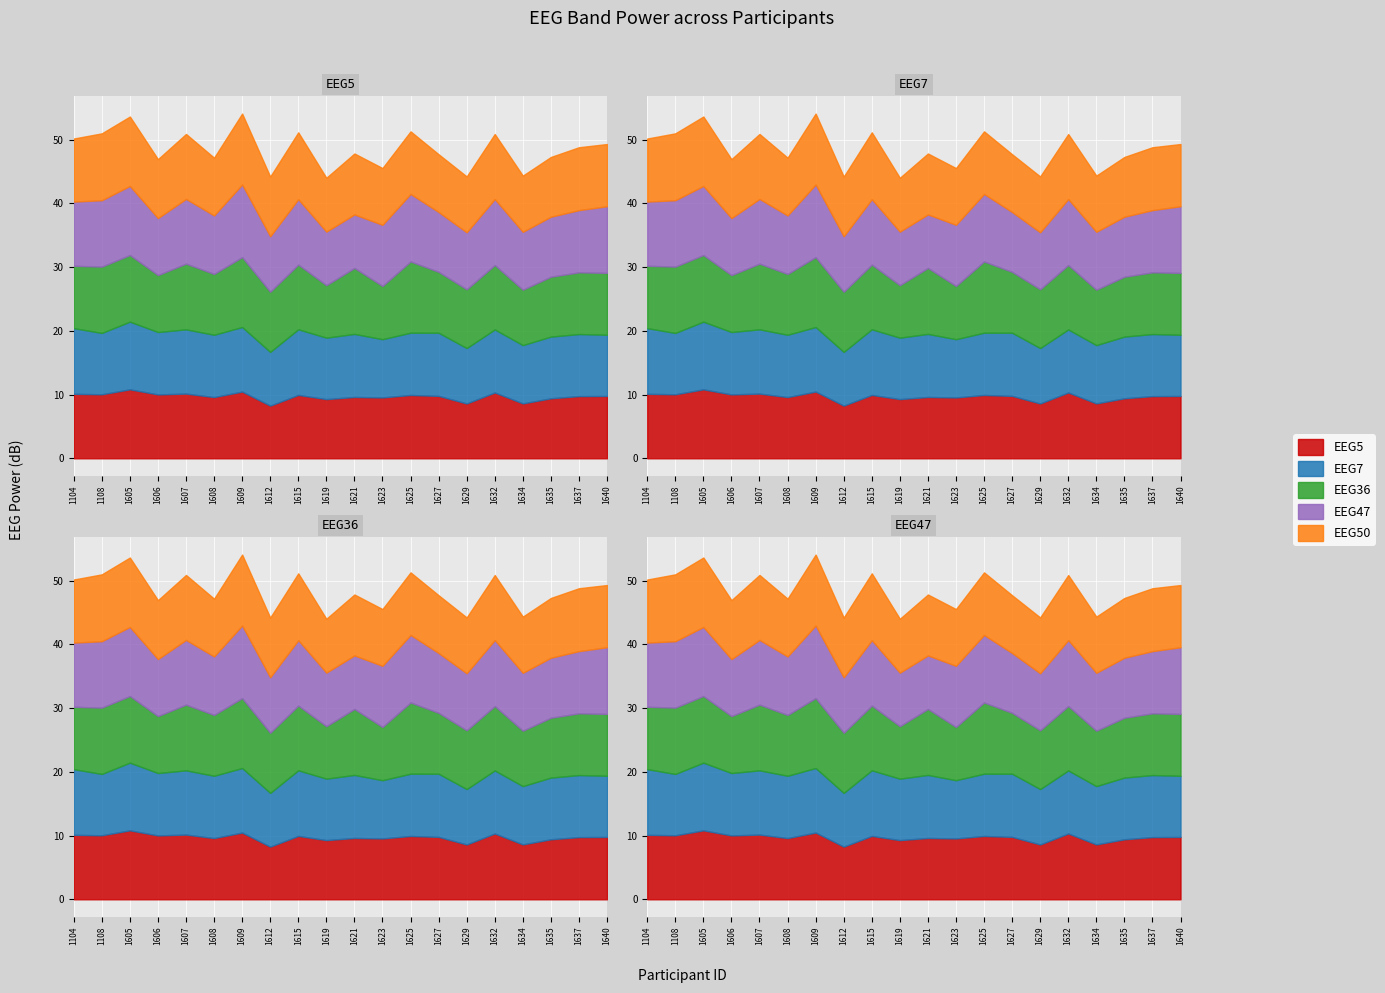

Is it true that EEG50 equals 10.2 at 1607?

True